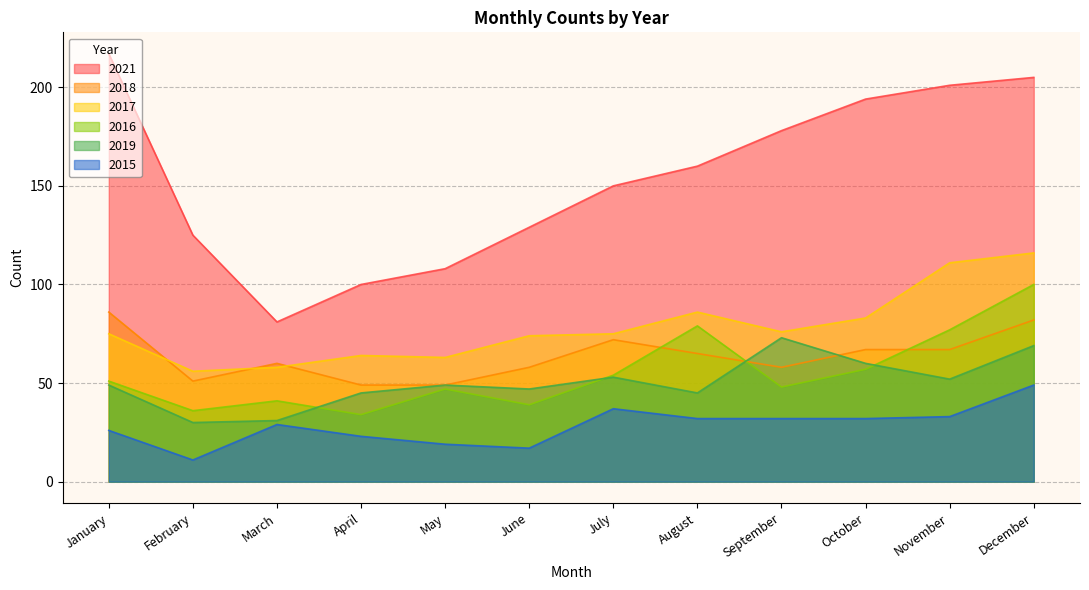

Is the value of 2017 at March greater than the value of 2015 at April?

Yes